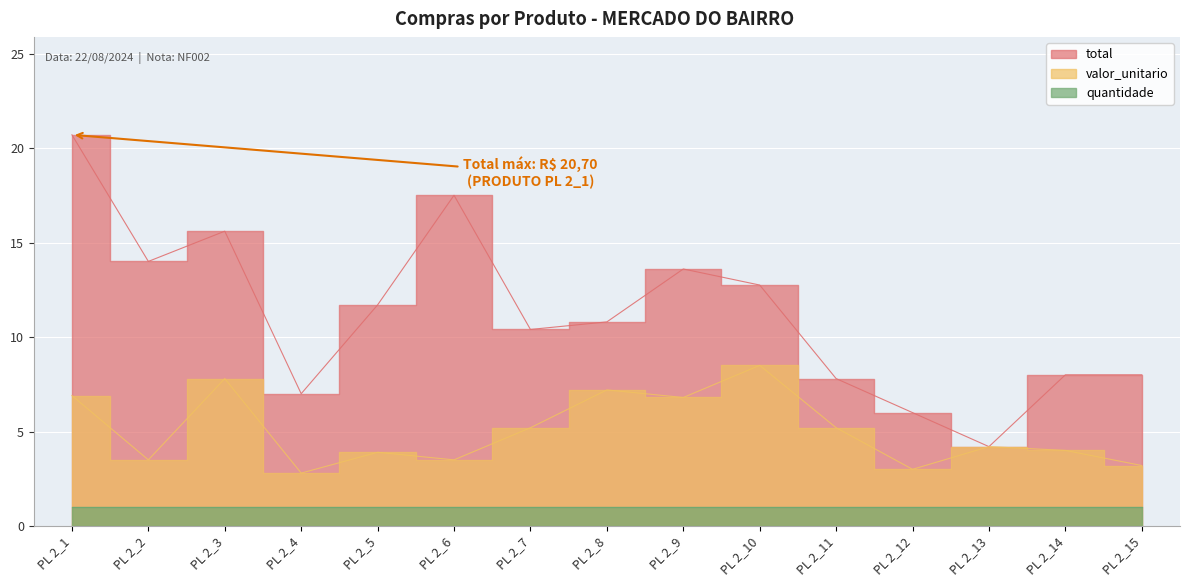

At which category is the sum across all series the highest?

PL 2_1